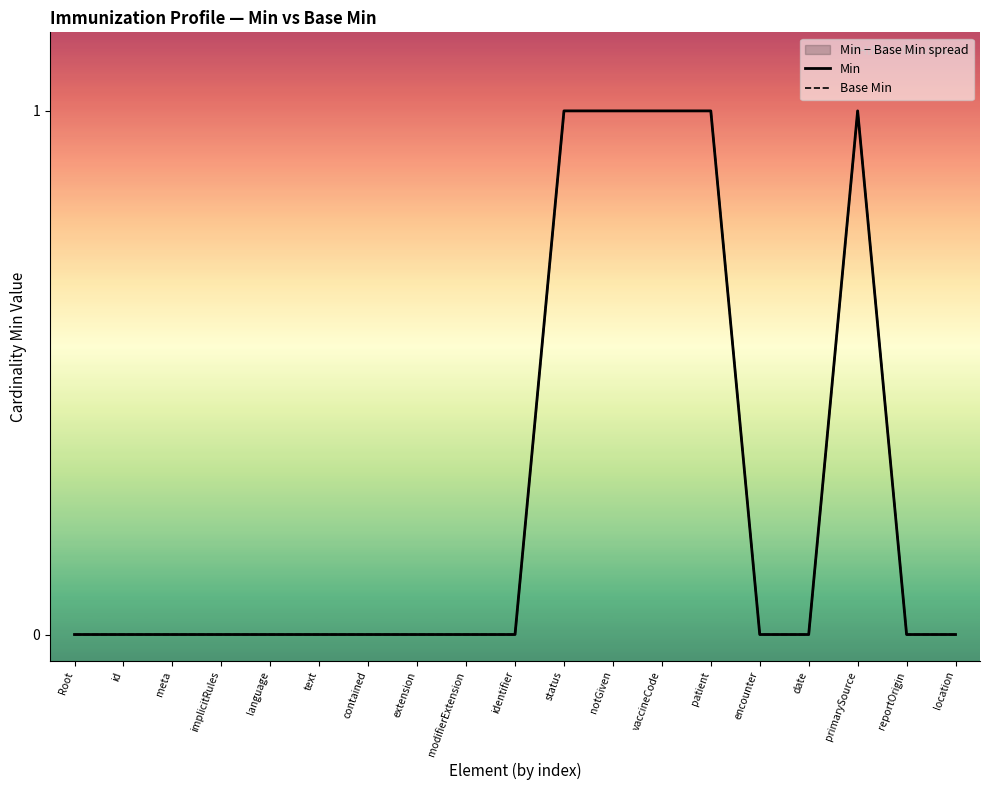

True or false: Min has more than 2 points higher than both neighbors.

False